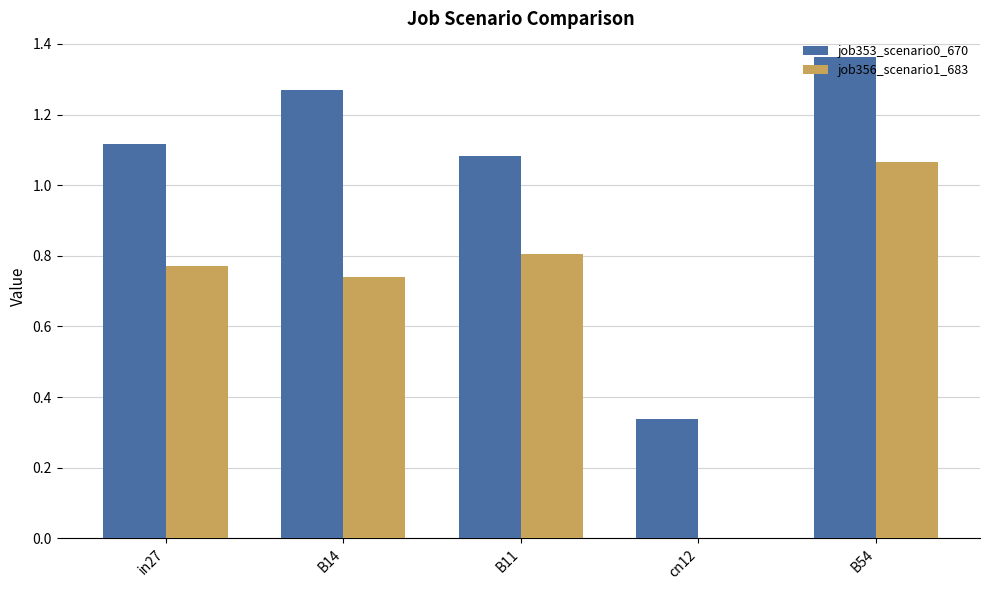

Are the bars horizontal?

No